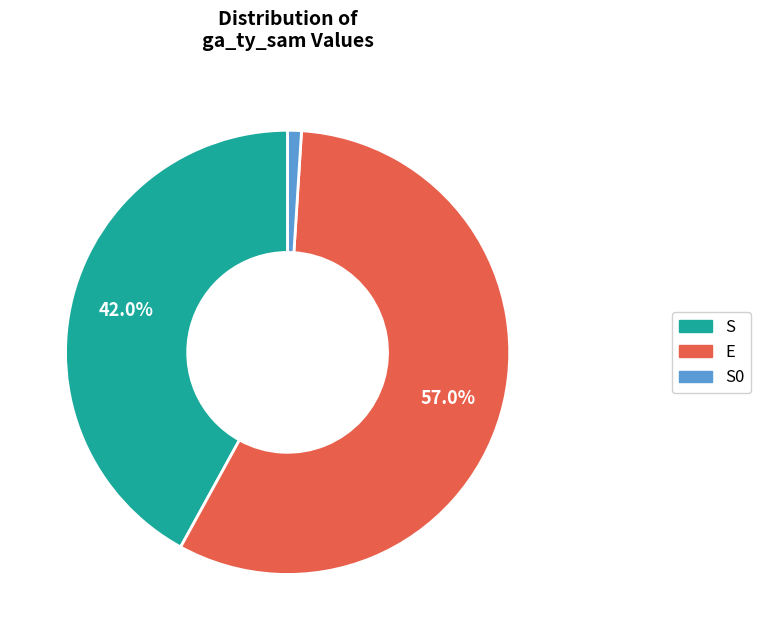

Which category accounts for the majority?

E